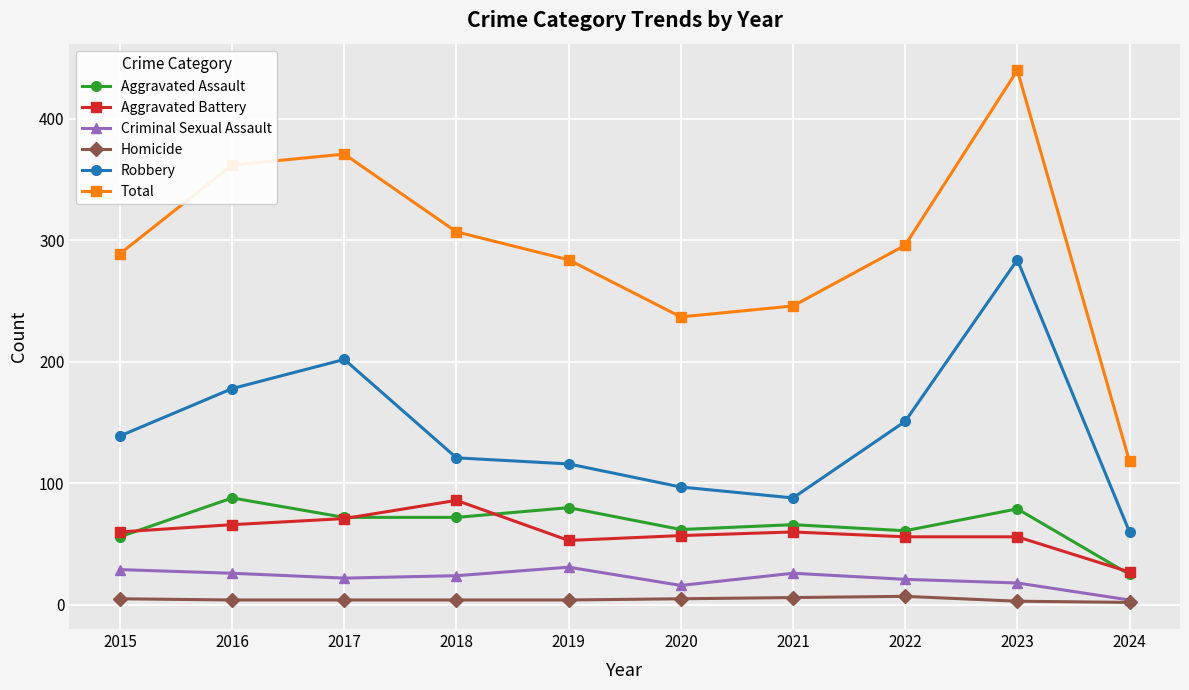

What is the value of the Robbery point at the 2nd from the left?

178